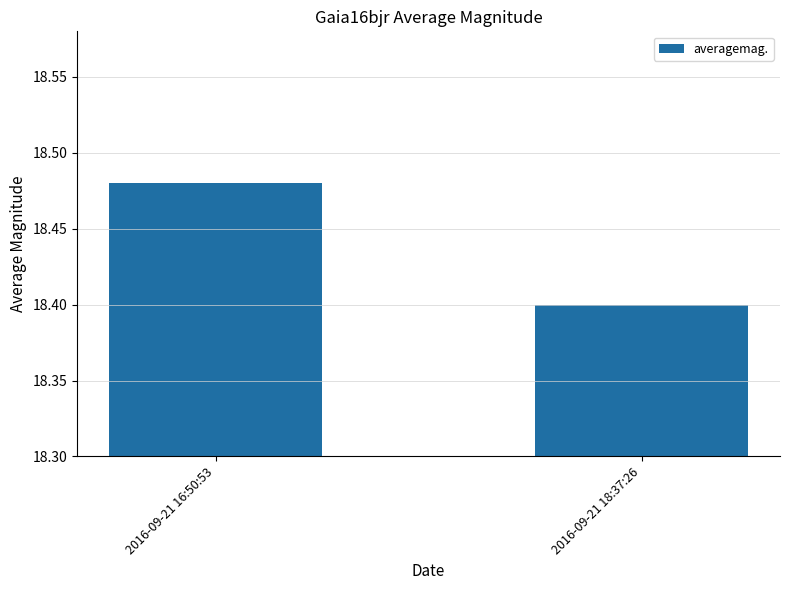

What is the minimum value shown in the chart?

18.4